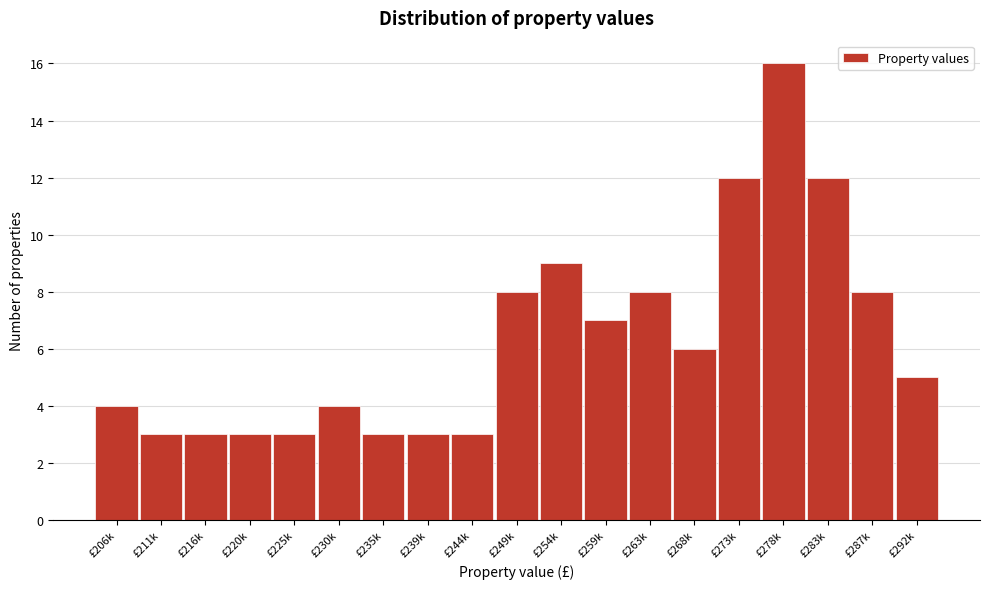

Reading left to right, what are all the values shown in this chart?

£206k=4	£211k=3	£216k=3	£220k=3	£225k=3	£230k=4	£235k=3	£239k=3	£244k=3	£249k=8	£254k=9	£259k=7	£263k=8	£268k=6	£273k=12	£278k=16	£283k=12	£287k=8	£292k=5